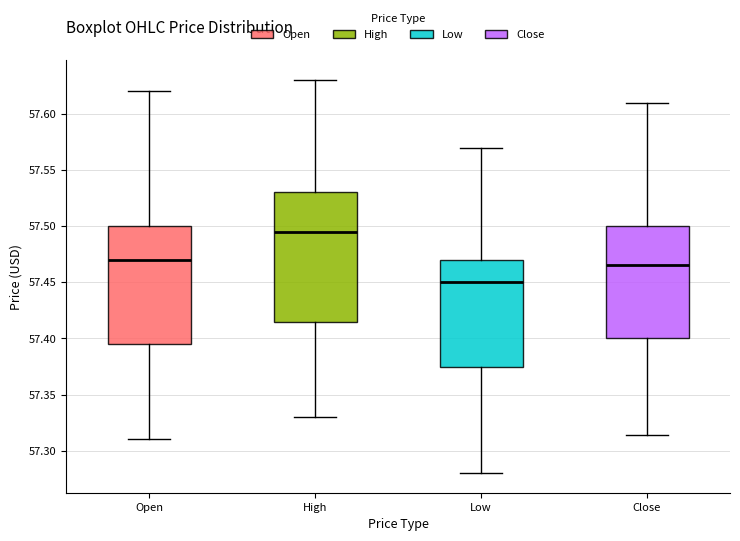

Reading left to right, transcribe this box plot: for each box, give where its median line is, the range the box spans, and where its two whiskers end, as read against the y-axis. The values are not printed on the chart, so give them approximately, as read against the axis.

Open: median 57.470, box 57.395 to 57.500, whiskers 57.310 to 57.620
High: median 57.495, box 57.415 to 57.530, whiskers 57.330 to 57.630
Low: median 57.450, box 57.375 to 57.470, whiskers 57.280 to 57.570
Close: median 57.465, box 57.400 to 57.500, whiskers 57.315 to 57.610